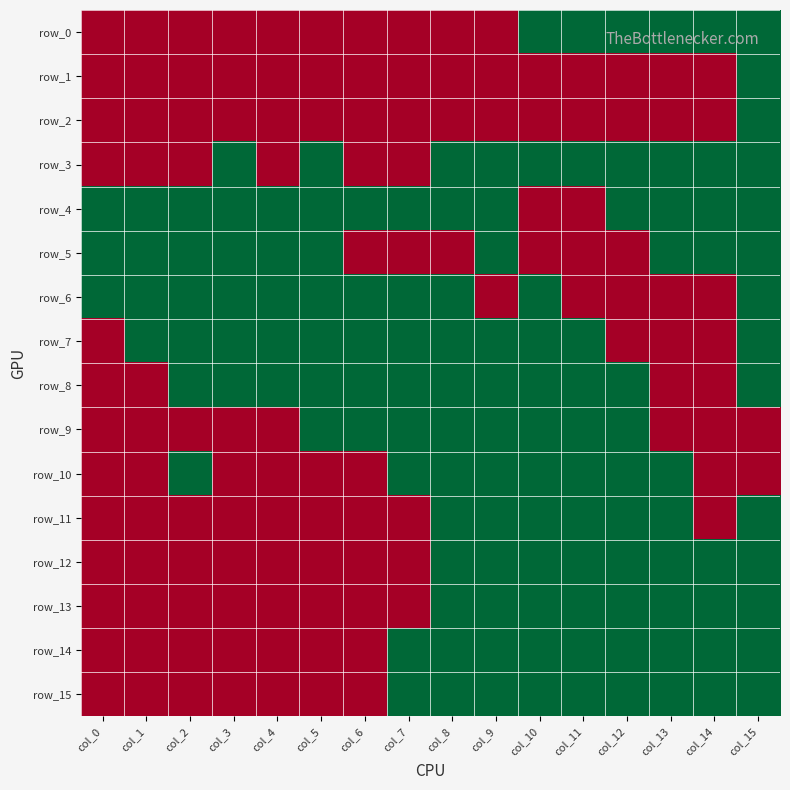

How many data points does each series have?

16